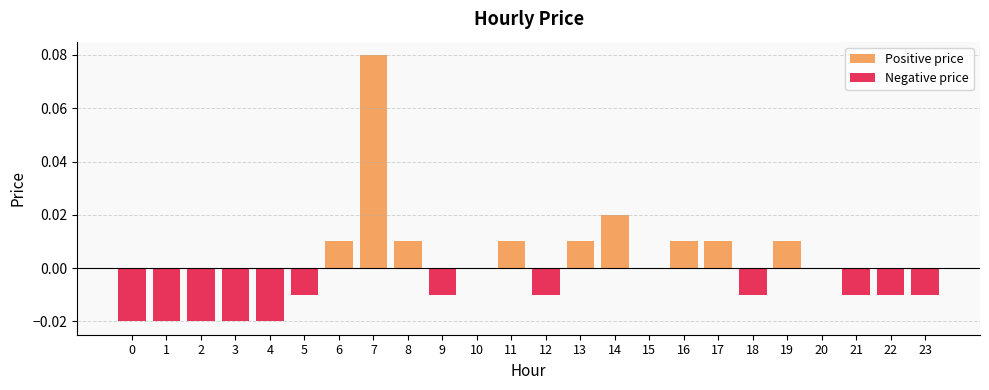

Rank the series by their maximum value, from lowest to highest.

Negative price, Positive price